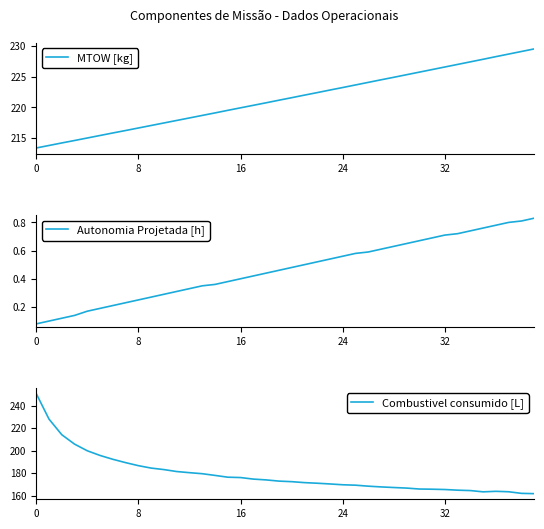

What is the spread (max minus min) of values at 19?

220.7